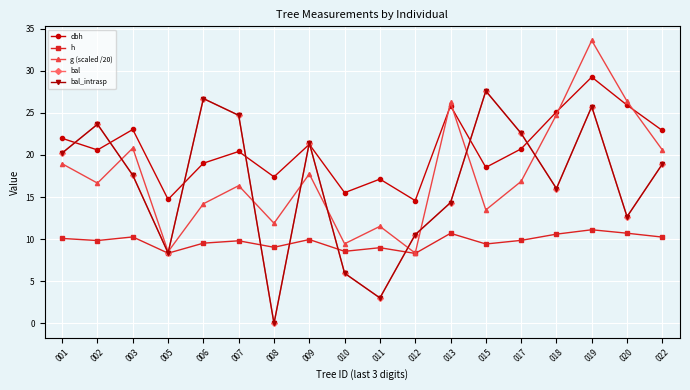

Which series has the largest range (max minus min)?

bal